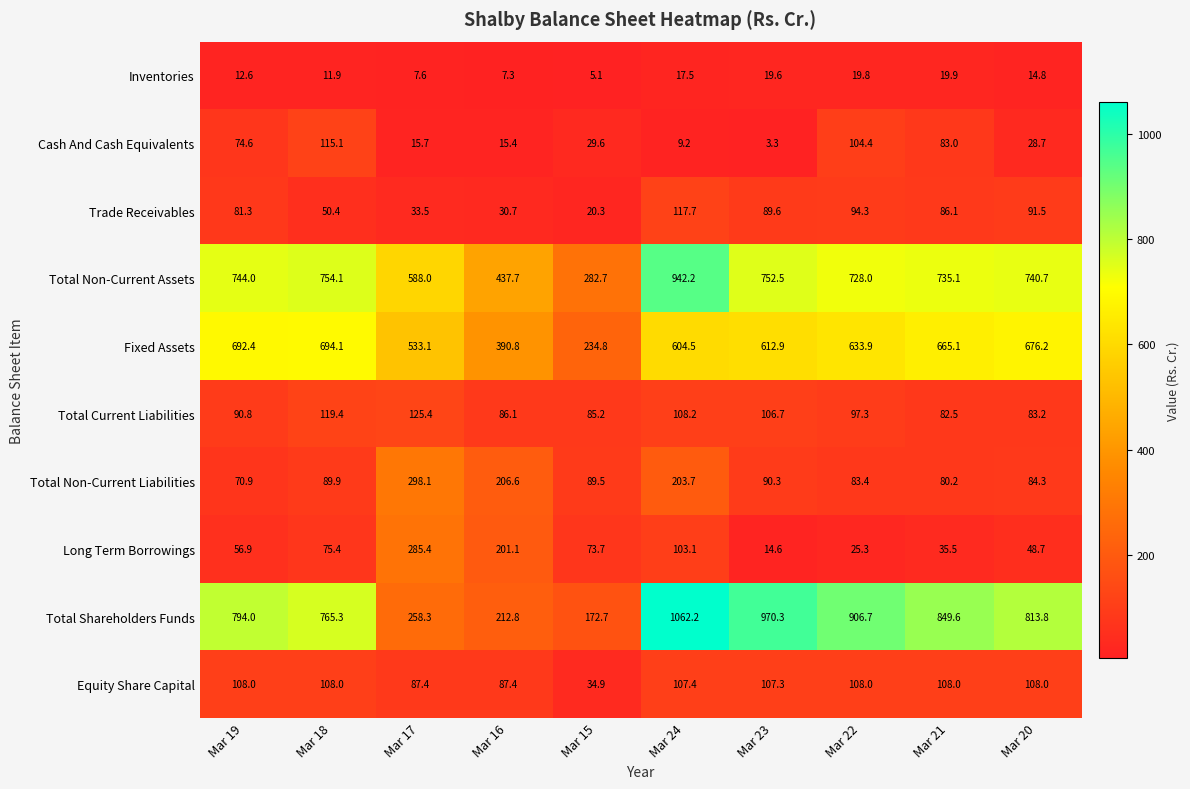

What is the average value of the Fixed Assets series?

573.8